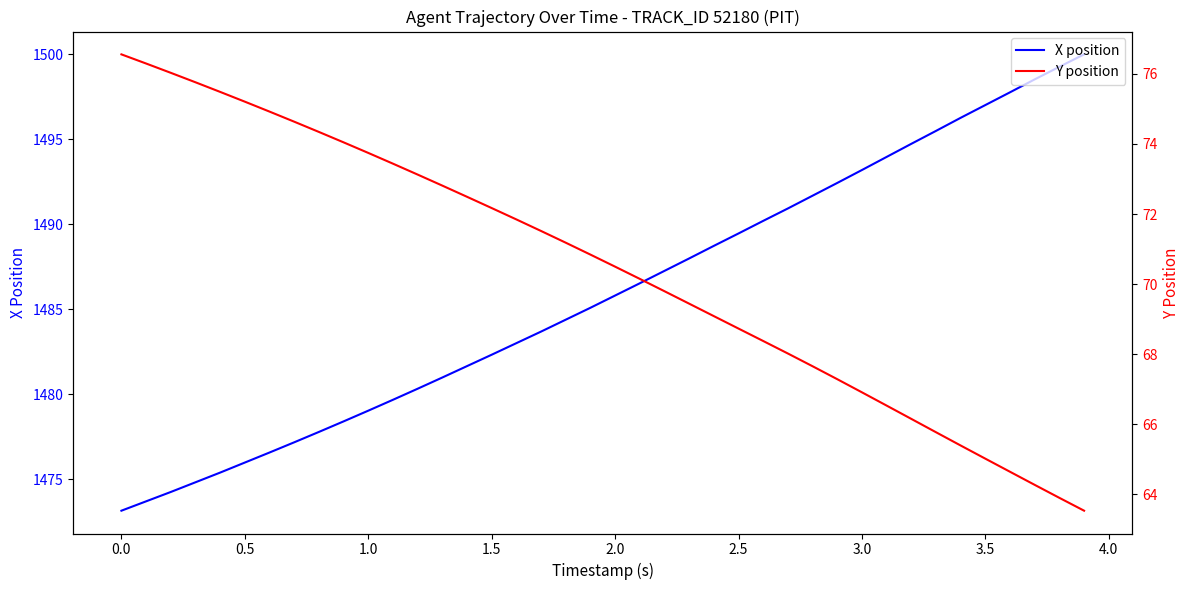

Reading right to left, extract all data points from this chart.

X position: 1500.0	1499.2	1498.5	1497.8	1497.0	1496.2	1495.5	1494.7	1494.0	1493.2	1492.4	1491.7	1490.9	1490.2	1489.5	1488.7	1488.0	1487.2	1486.5	1485.8	1485.1	1484.4	1483.7	1483.0	1482.3	1481.7	1481.0	1480.3	1479.7	1479.0	1478.4	1477.8	1477.2	1476.6	1476.0	1475.4	1474.8	1474.2	1473.7	1473.2
Y position: 63.5	63.9	64.3	64.6	65.0	65.4	65.8	66.2	66.5	66.9	67.3	67.7	68.0	68.4	68.7	69.1	69.4	69.8	70.2	70.5	70.8	71.2	71.5	71.8	72.2	72.5	72.8	73.1	73.4	73.7	74.0	74.3	74.6	74.9	75.2	75.5	75.8	76.0	76.3	76.6